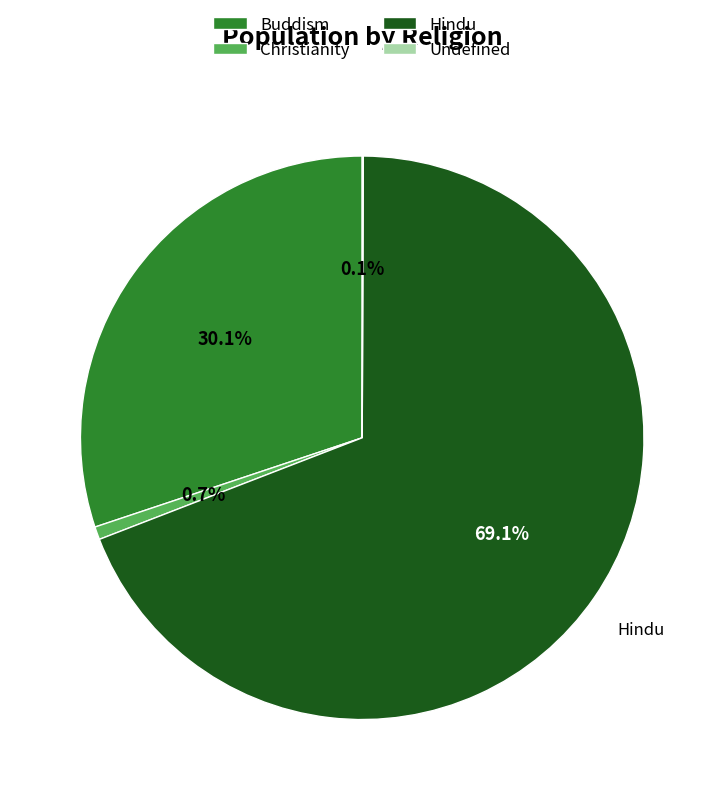

Which slice is the largest?

Hindu